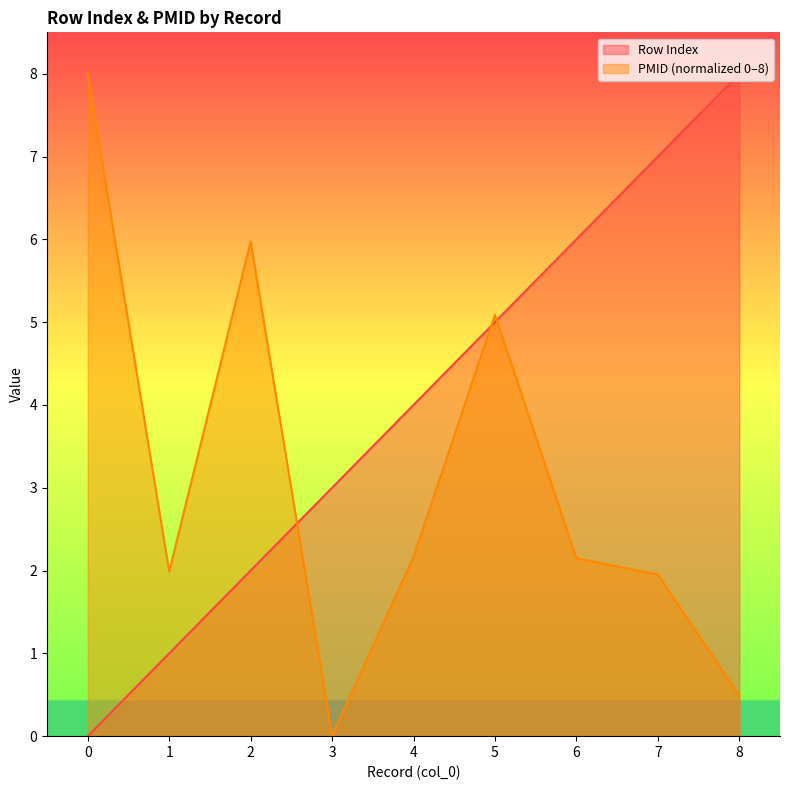

What is the difference between the highest and lowest values at 7?

5.0